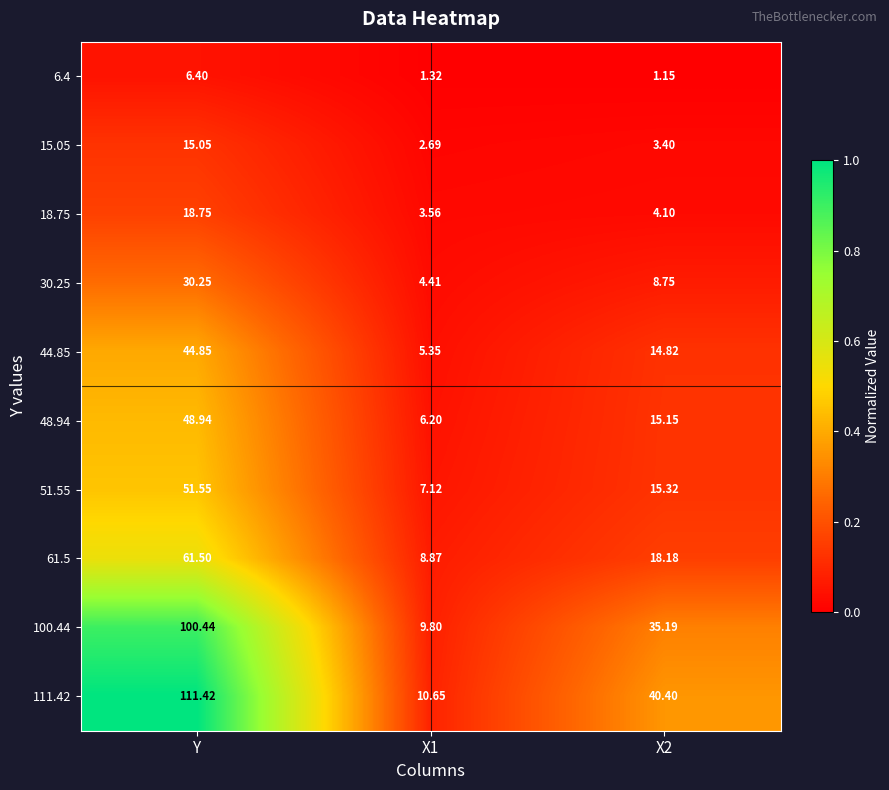

At which label does 51.55 reach its peak?

Y